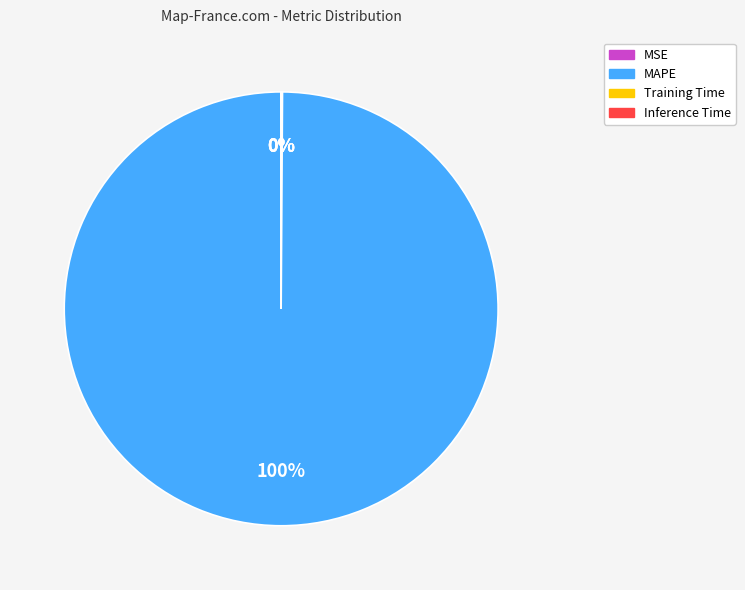

Is there any slice that represents more than half of the pie?

Yes